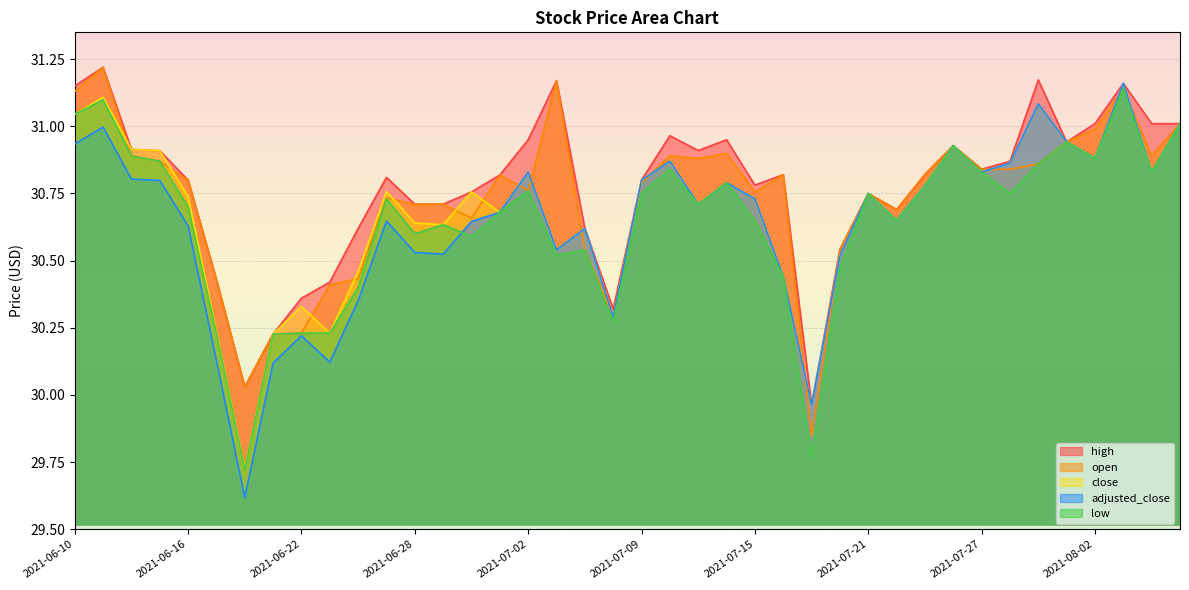

What is the spread (max minus min) of values at 2021-06-24?

0.3